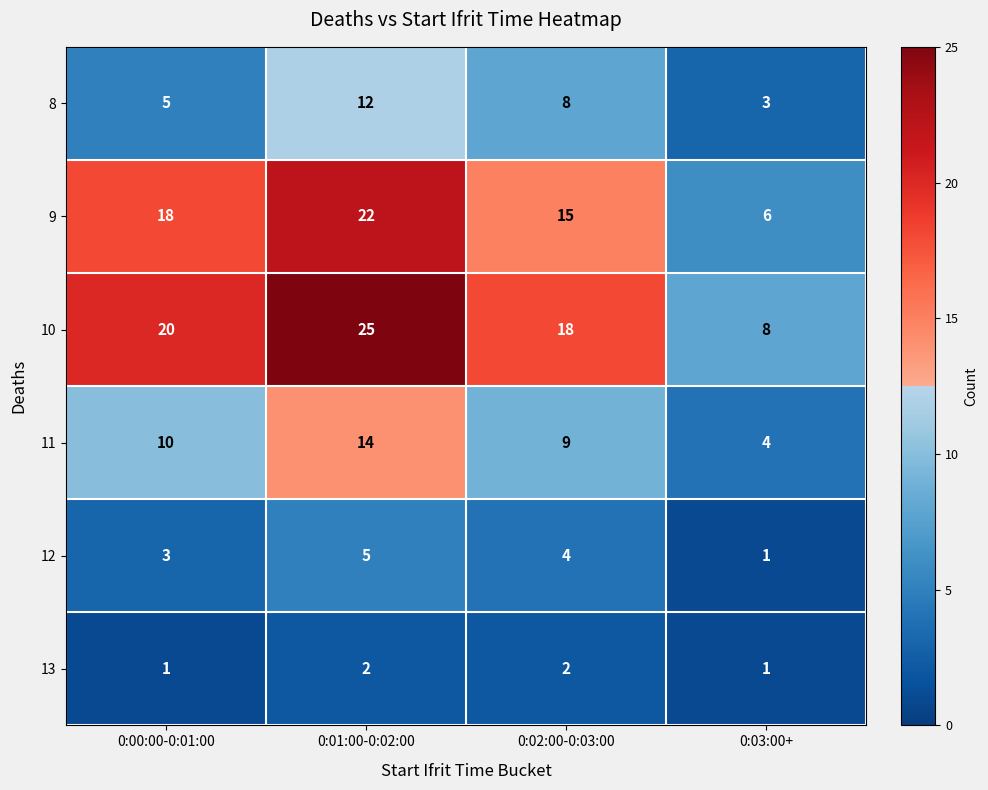

How many distinct data groups are displayed?

6